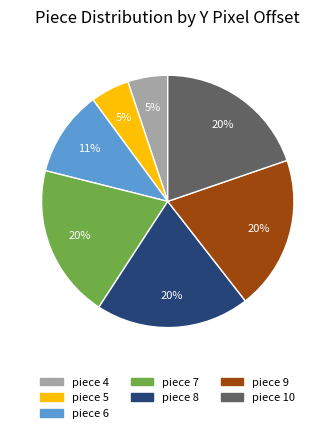

Does any single category account for the majority?

No